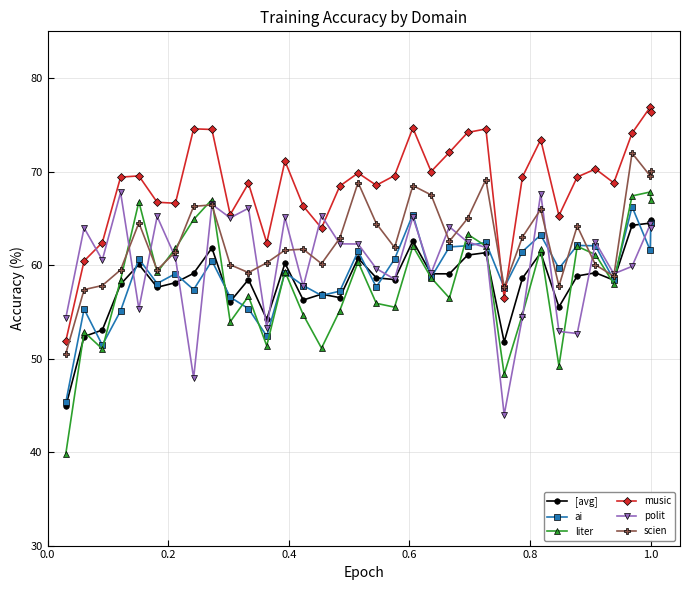

True or false: music has more than 0 interior local peaks.

True